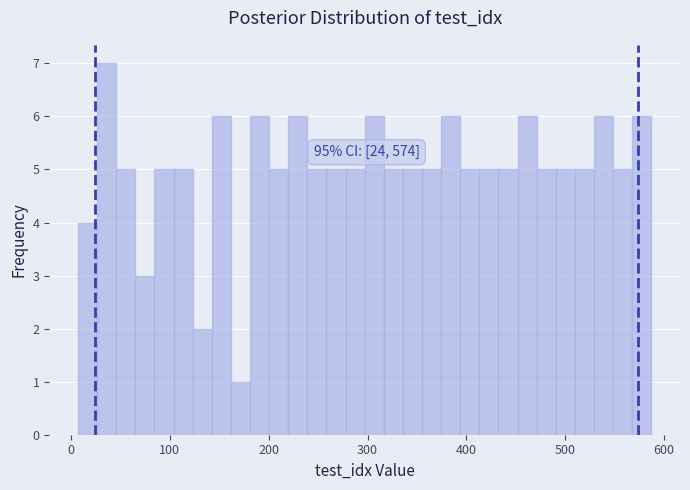

Around what value on the x-axis is the tallest bar? Give the approximate position of its centre, as read against the axis.

40